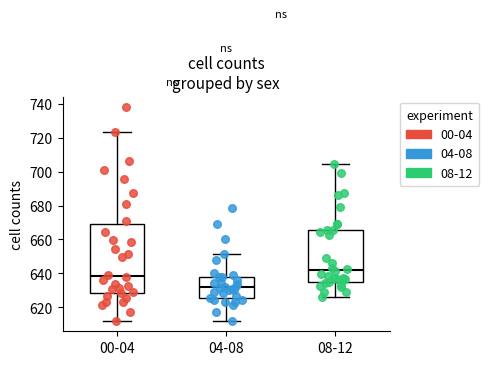

Reading left to right, read every box against the y-axis: the position of its median line, the range the box covers, and the ends of its whiskers. The values are not printed on the chart, so give them approximately, as read against the axis.

00-04: median 638, box 628 to 670, whiskers 612 to 724
04-08: median 632, box 626 to 638, whiskers 612 to 652
08-12: median 642, box 636 to 666, whiskers 626 to 704